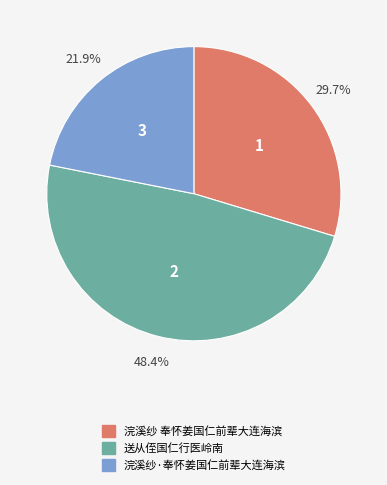

True or false: 浣溪纱 奉怀姜国仁前辈大连海滨 accounts for 30% of the total.

True